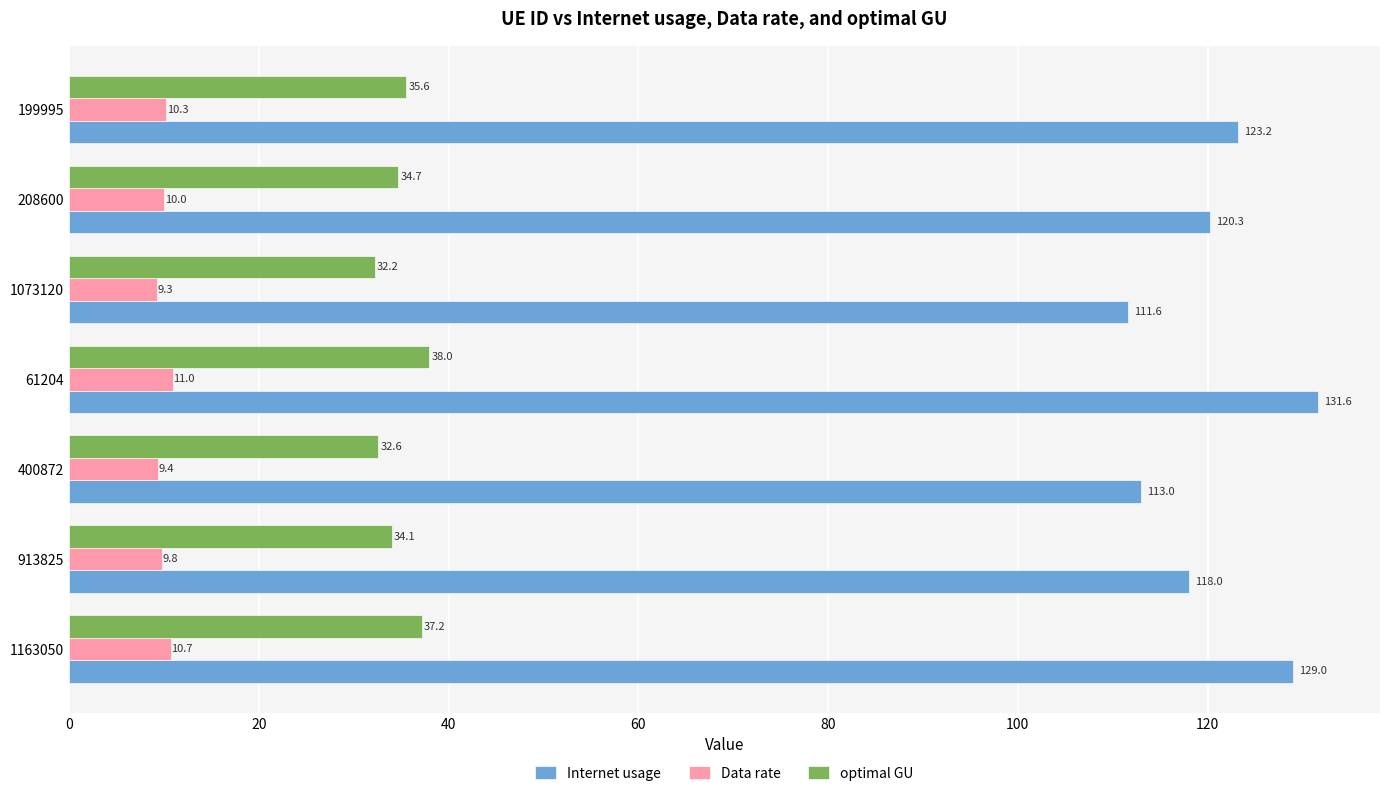

Which series has the largest total across all categories?

Internet usage